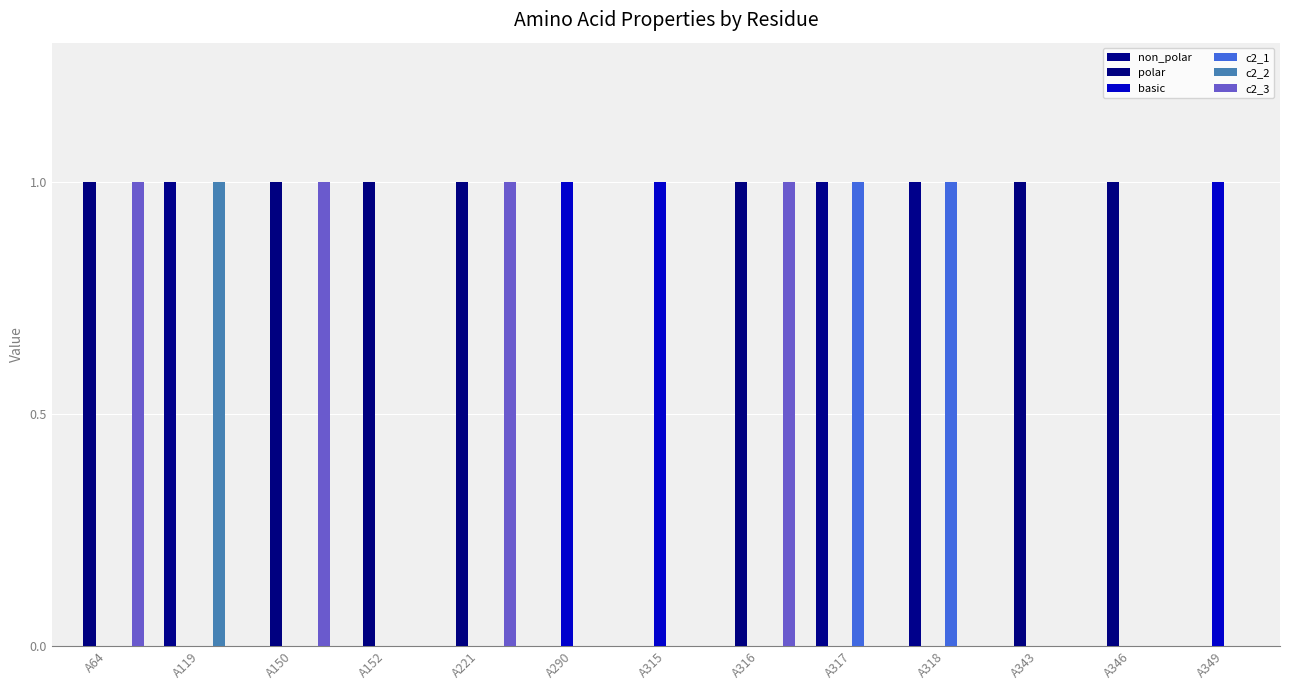

How many data points does each series have?

13